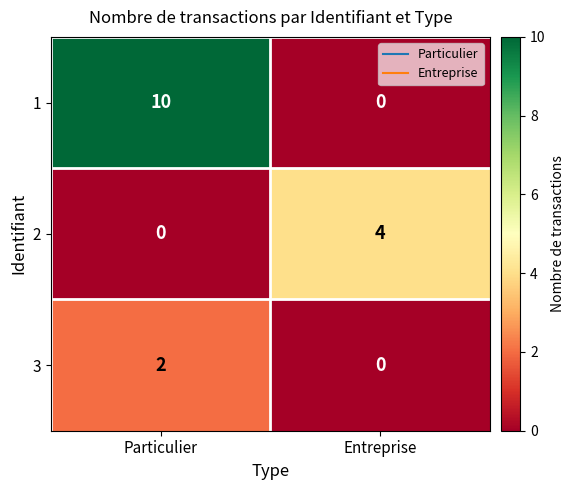

At how many categories does at least one series exceed 6?

1